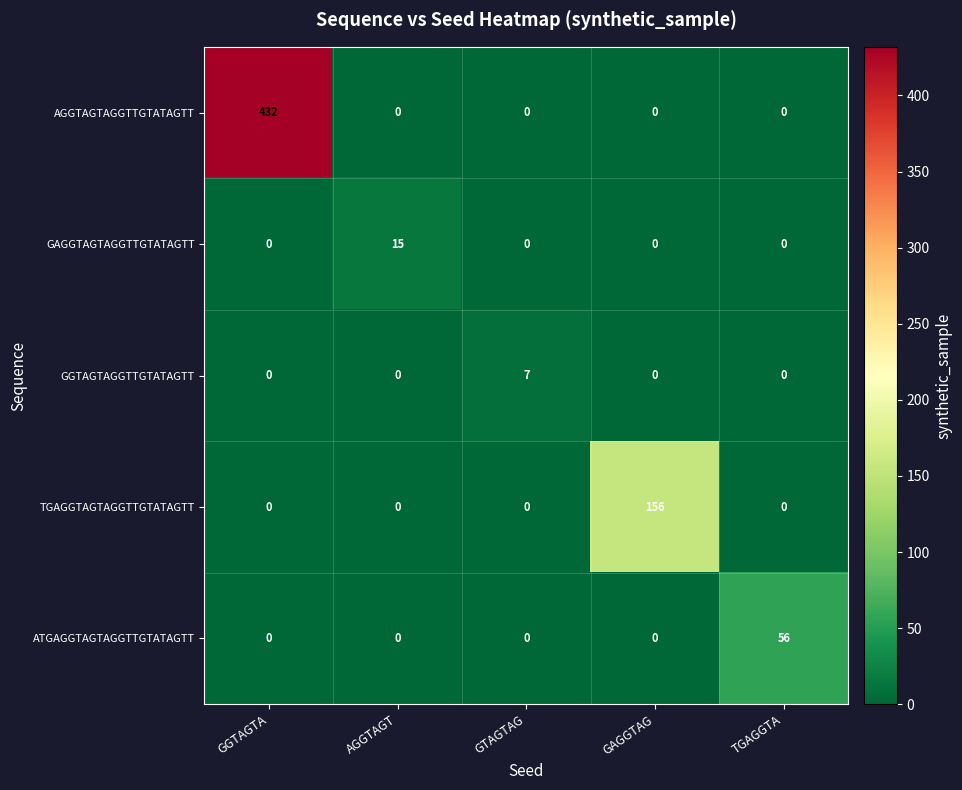

Between GGTAGTA and TGAGGTA, which series saw the biggest shift?

AGGTAGTAGGTTGTATAGTT